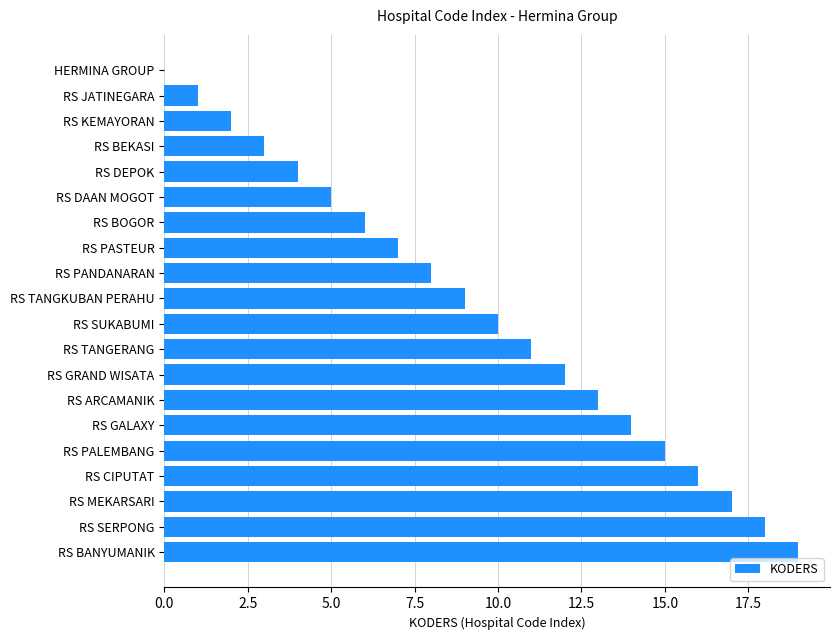

Which has a higher value, RS SERPONG or RS GALAXY?

RS SERPONG